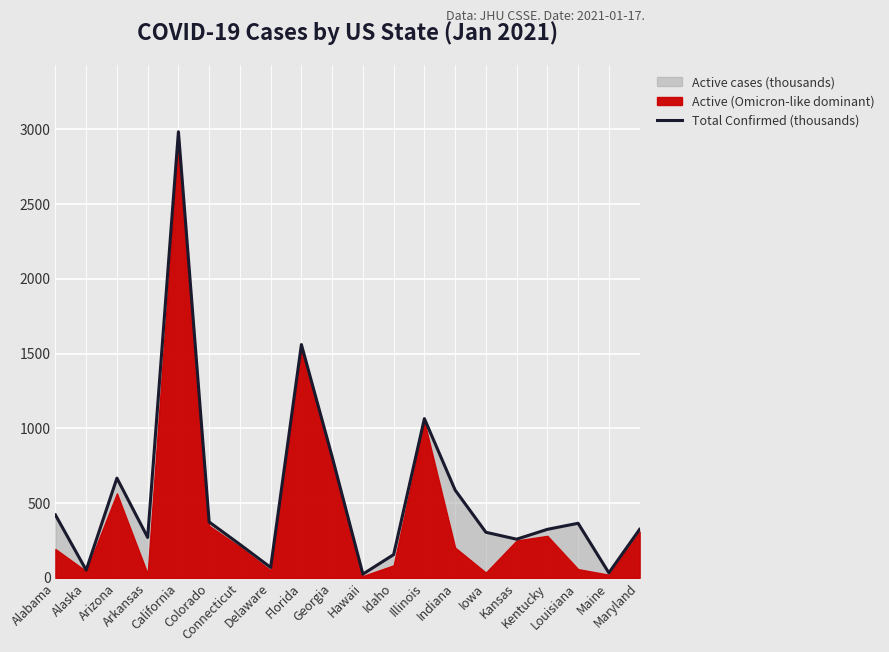

How many lines are shown in the chart?

1